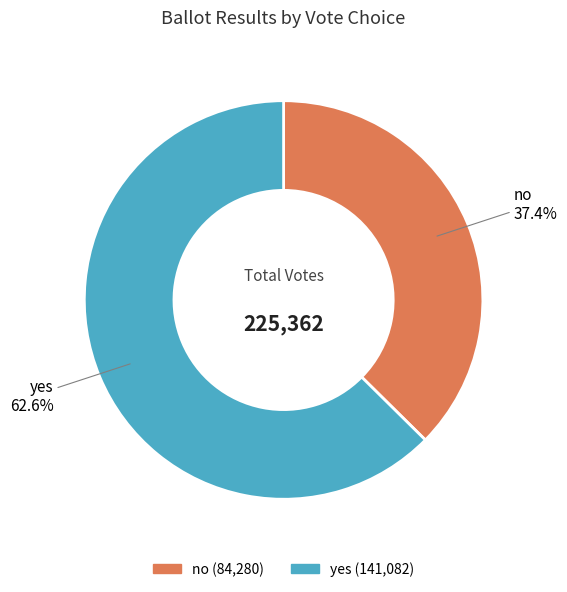

Count the number of slices in the pie.

2